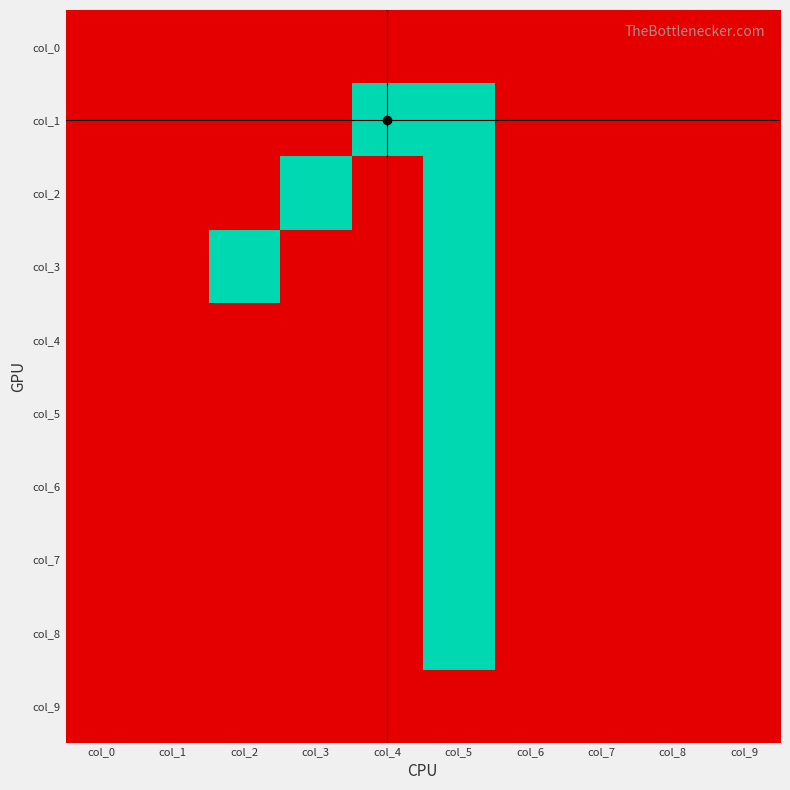

Reading right to left, list all the values displayed in this chart.

col_0: col_9=0	col_8=0	col_7=0	col_6=0	col_5=0	col_4=0	col_3=0	col_2=0	col_1=0	col_0=0
col_1: col_9=0	col_8=0	col_7=0	col_6=0	col_5=1	col_4=1	col_3=0	col_2=0	col_1=0	col_0=0
col_2: col_9=0	col_8=0	col_7=0	col_6=0	col_5=1	col_4=0	col_3=1	col_2=0	col_1=0	col_0=0
col_3: col_9=0	col_8=0	col_7=0	col_6=0	col_5=1	col_4=0	col_3=0	col_2=1	col_1=0	col_0=0
col_4: col_9=0	col_8=0	col_7=0	col_6=0	col_5=1	col_4=0	col_3=0	col_2=0	col_1=0	col_0=0
col_5: col_9=0	col_8=0	col_7=0	col_6=0	col_5=1	col_4=0	col_3=0	col_2=0	col_1=0	col_0=0
col_6: col_9=0	col_8=0	col_7=0	col_6=0	col_5=1	col_4=0	col_3=0	col_2=0	col_1=0	col_0=0
col_7: col_9=0	col_8=0	col_7=0	col_6=0	col_5=1	col_4=0	col_3=0	col_2=0	col_1=0	col_0=0
col_8: col_9=0	col_8=0	col_7=0	col_6=0	col_5=1	col_4=0	col_3=0	col_2=0	col_1=0	col_0=0
col_9: col_9=0	col_8=0	col_7=0	col_6=0	col_5=0	col_4=0	col_3=0	col_2=0	col_1=0	col_0=0